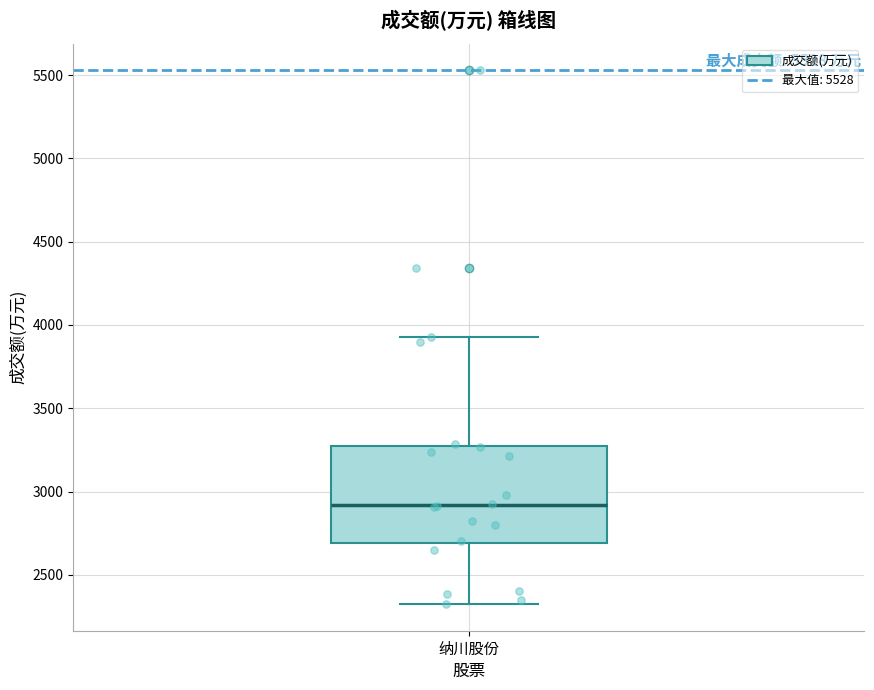

Where is the upper edge of the box for 纳川股份 on the y-axis? The values are not printed on the chart, so give them approximately, as read against the axis.

3250